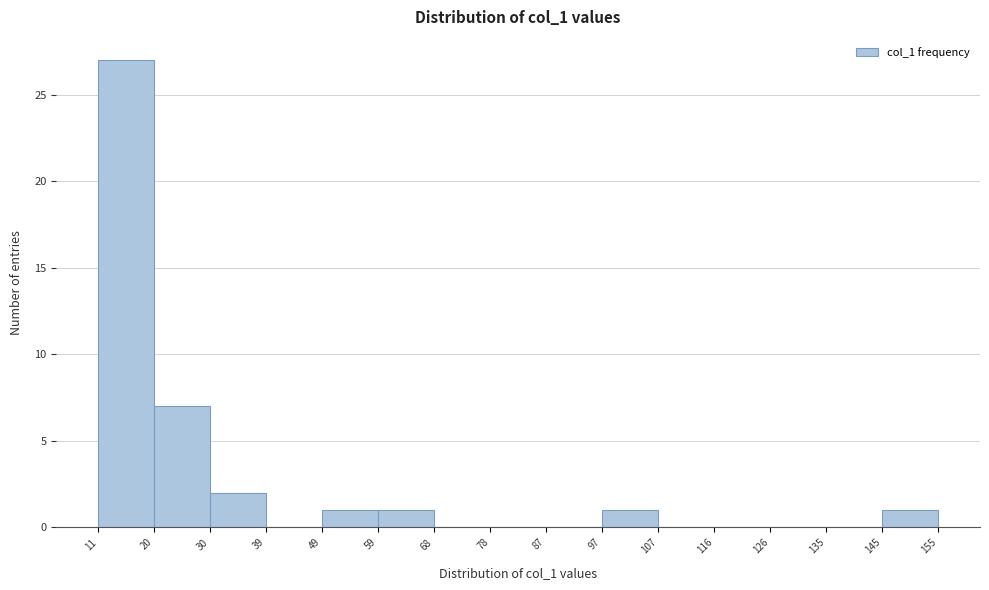

What is the height of the bar covering 59 to 68 on the x-axis? The values are not printed on the chart, so give them approximately, as read against the axis.

1